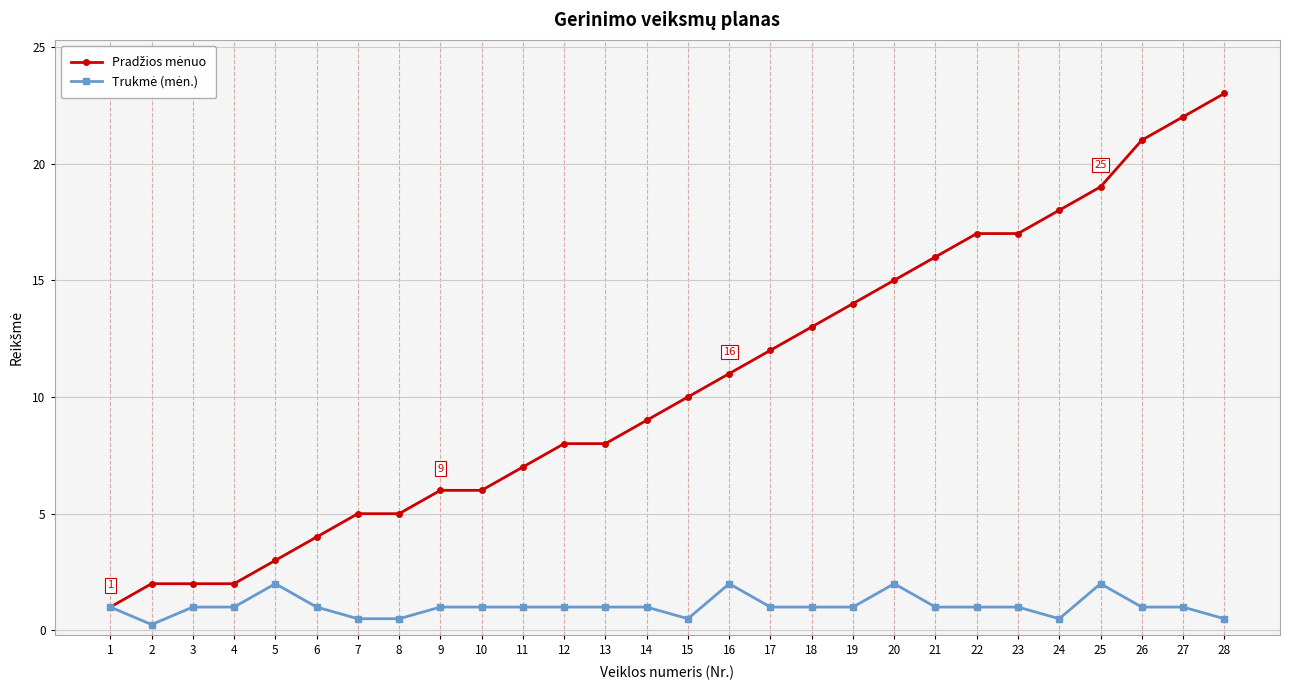

Which category has the highest value across all series?

28